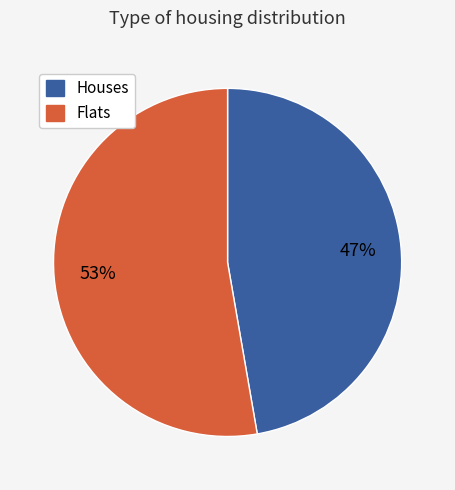

Is there a majority slice in this chart?

Yes